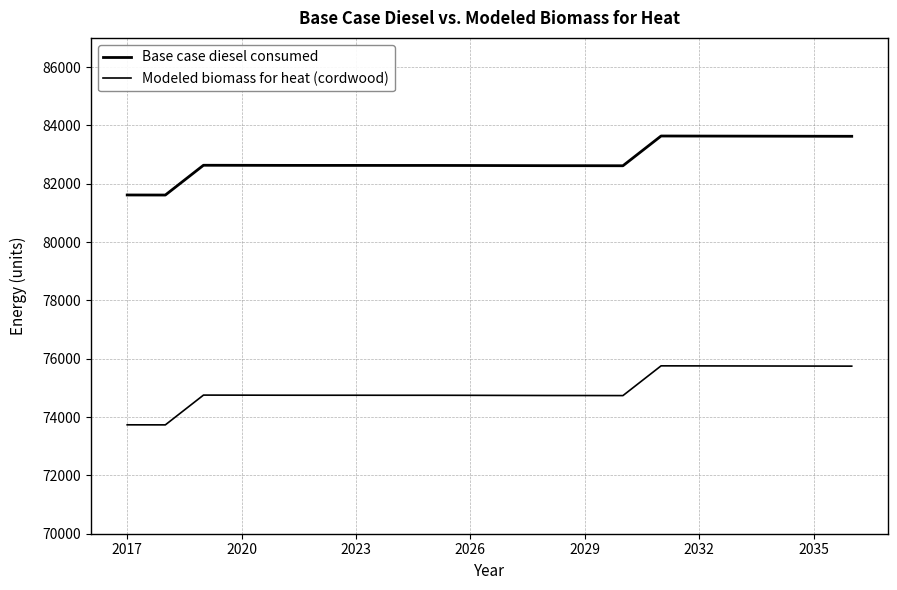

Is this an area chart (filled region under the line)?

No